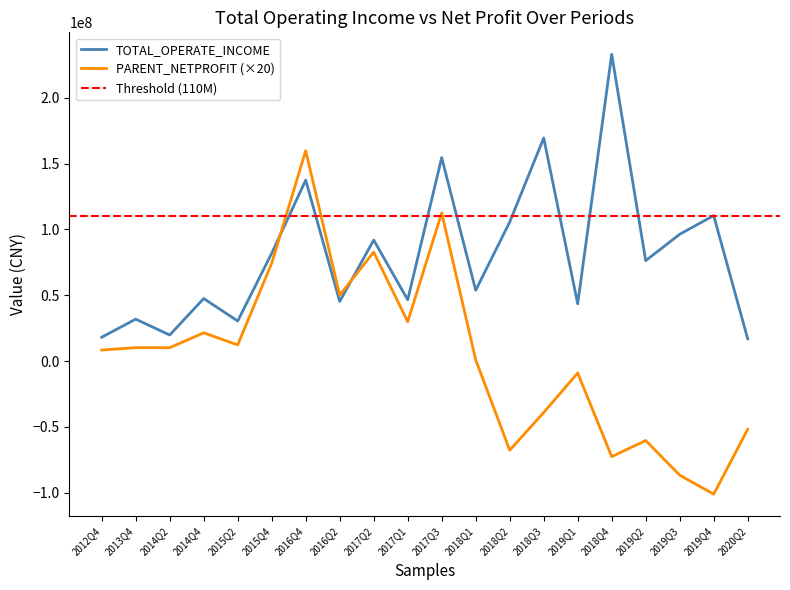

At 2013Q4, list the series in order from smallest to largest.

PARENT_NETPROFIT, TOTAL_OPERATE_INCOME